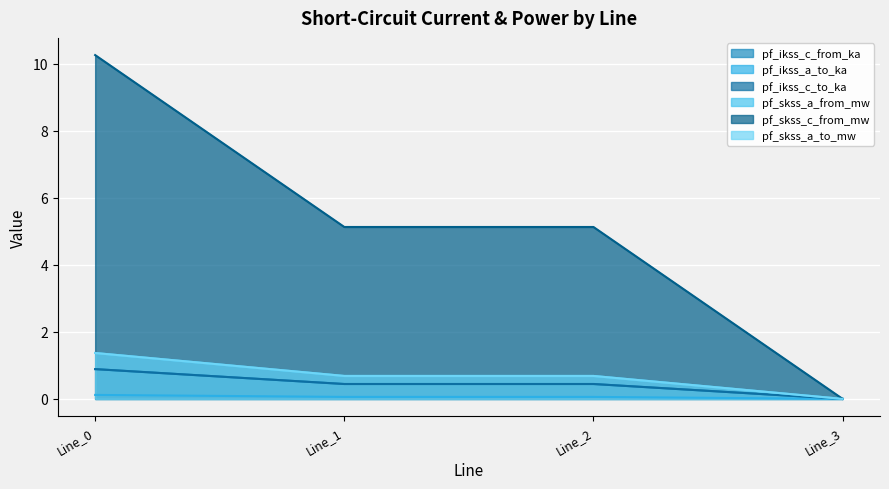

True or false: pf_skss_c_from_mw and pf_skss_a_from_mw intersect in this chart.

False